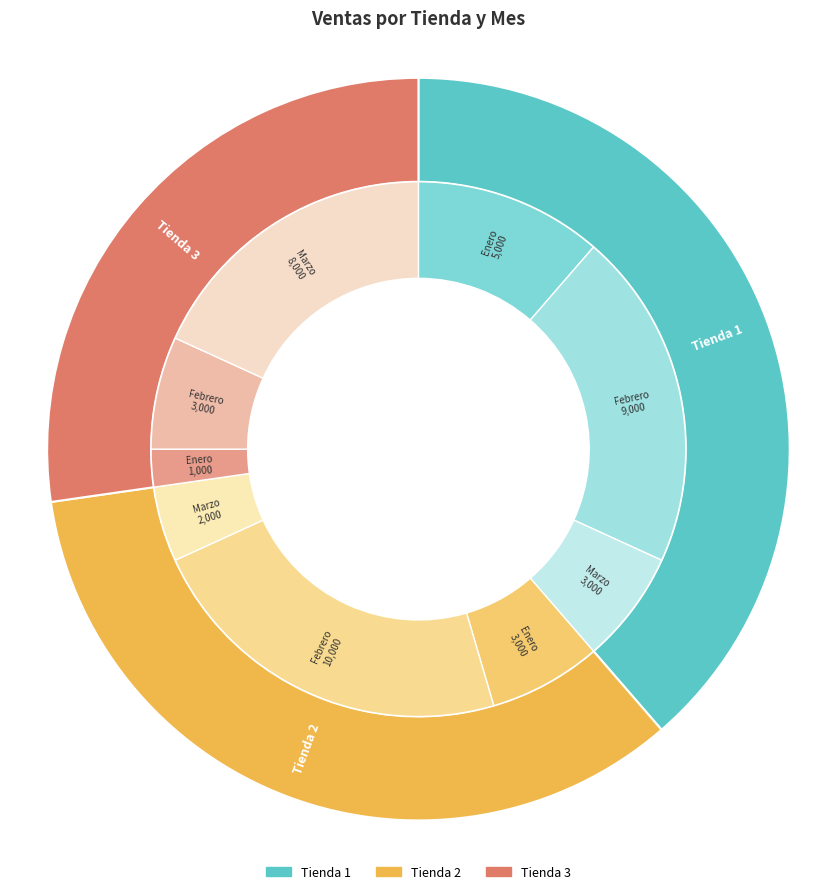

Rank the series by their maximum value, from highest to lowest.

Tienda 2, Tienda 1, Tienda 3